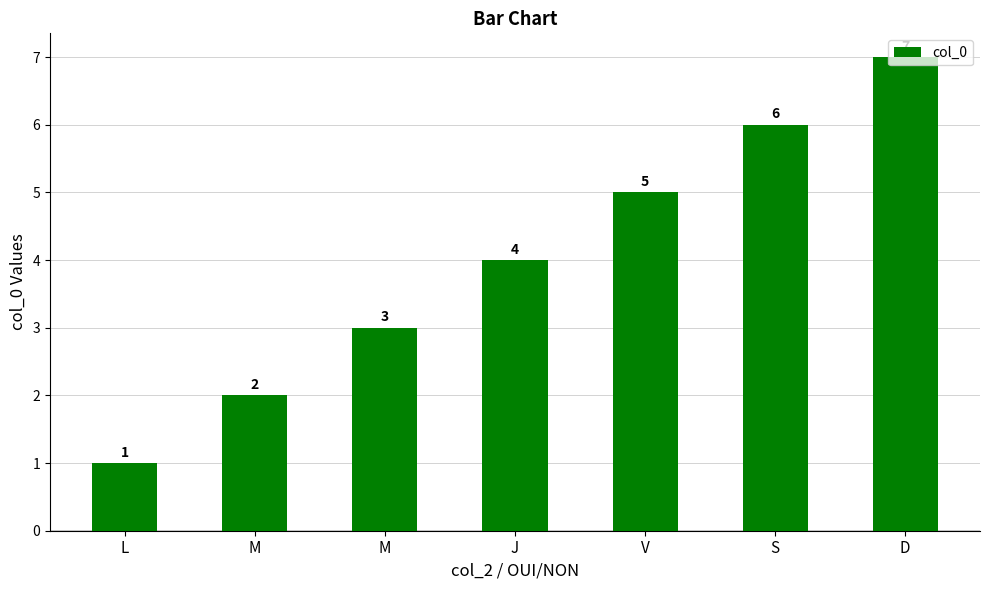

What is the greatest value displayed?

7